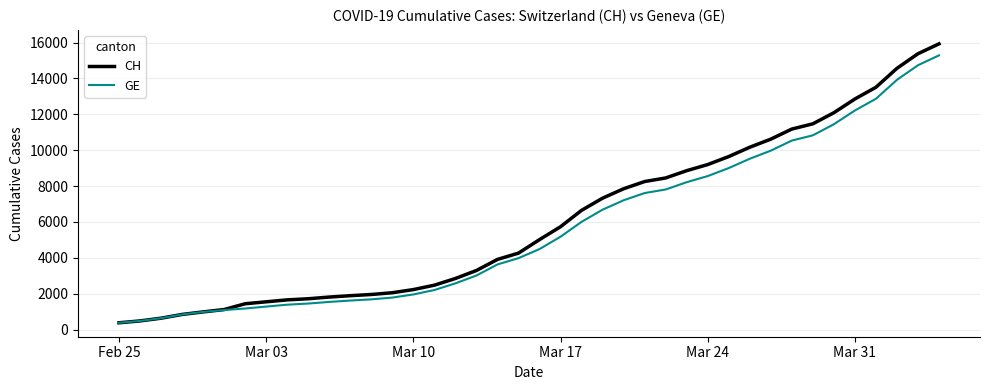

What is the sum of all GE values?

225656